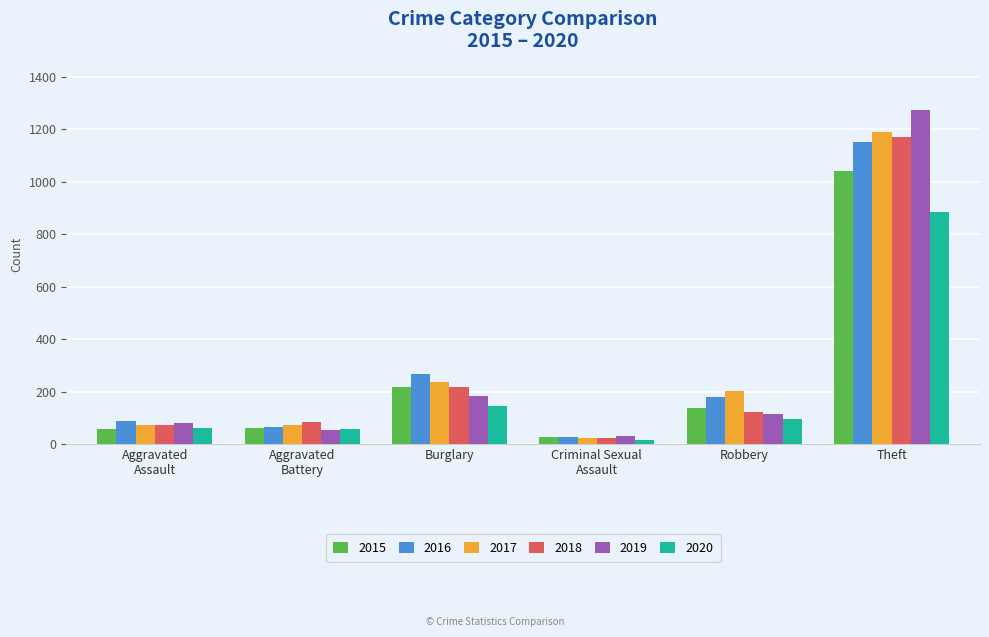

Where is 2017 nearest to the value 605?

Burglary